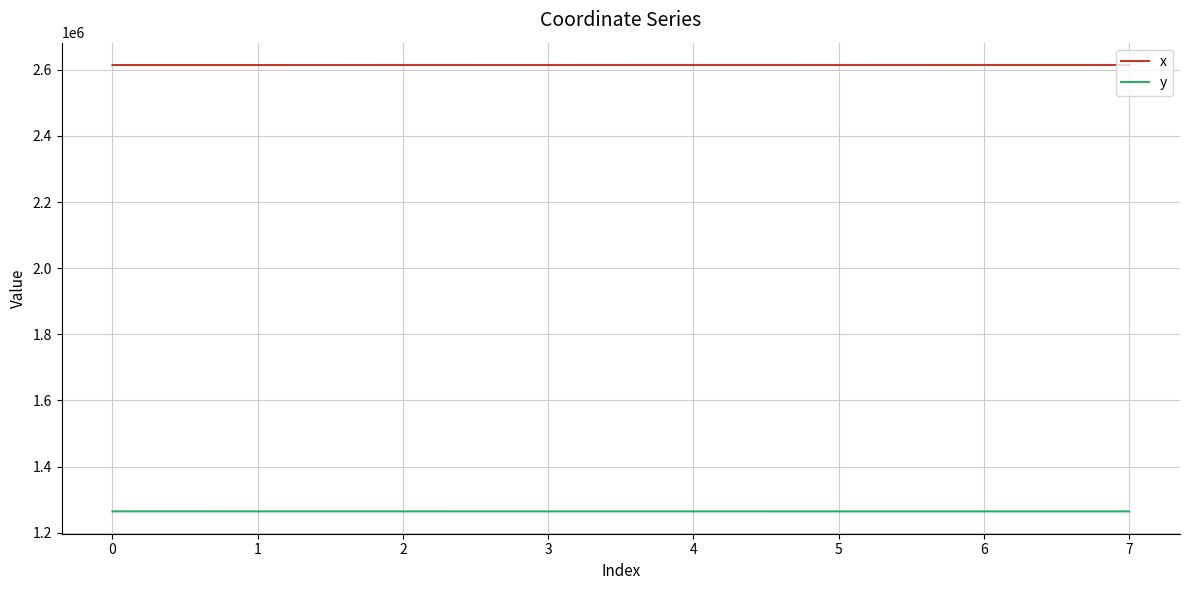

What is the smallest value displayed?

1264599.0